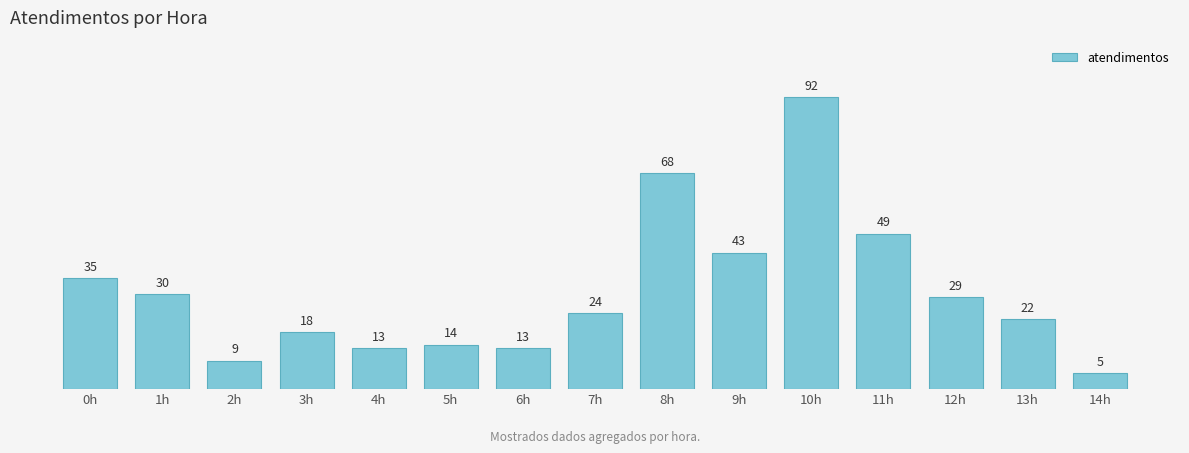

At which label is the value closest to 48?

11h